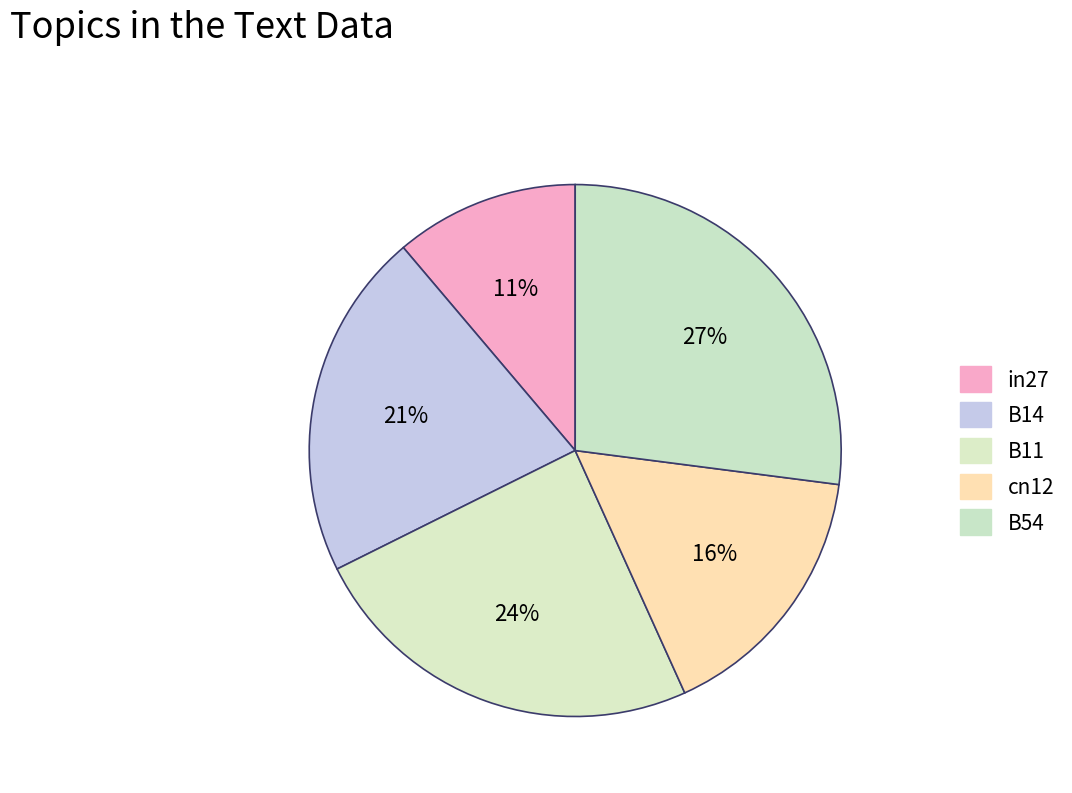

The B54 slice represents 41% of the pie. True or false?

False